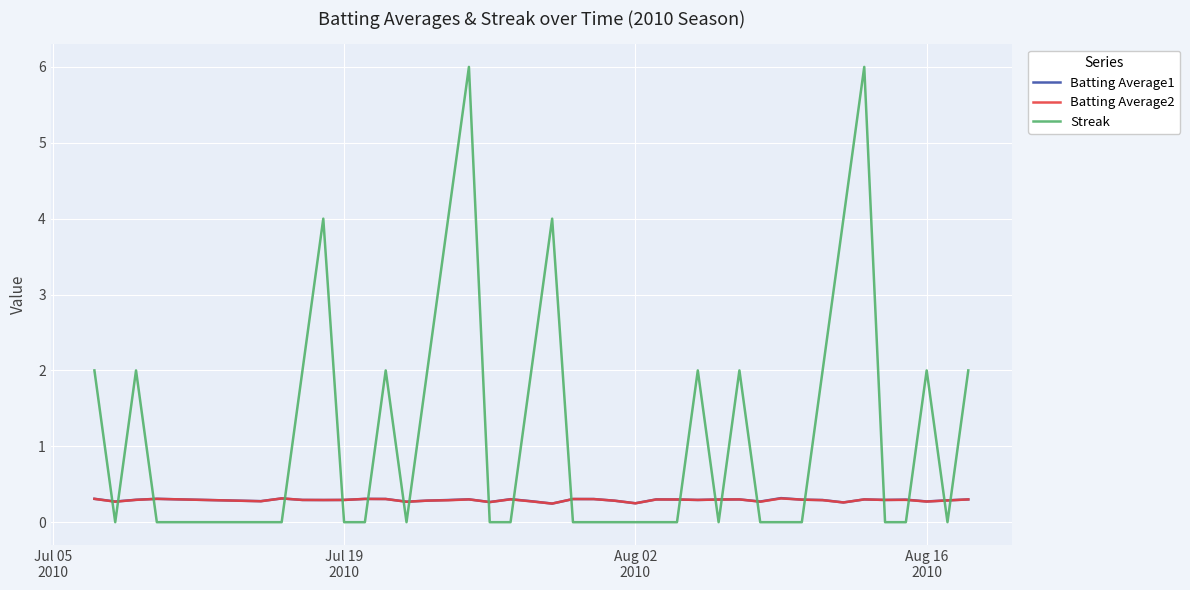

In Streak, how many points are higher than both neighbors (excluding endpoints)?

9